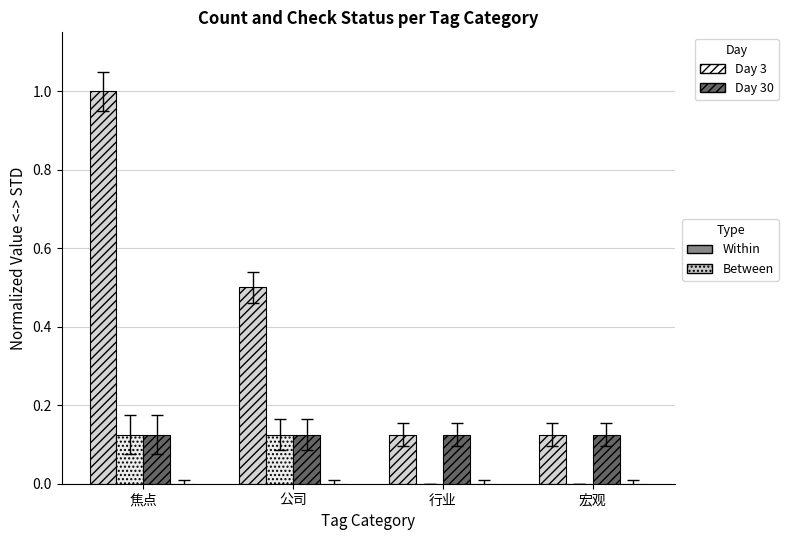

At which category is the sum across all series the highest?

焦点